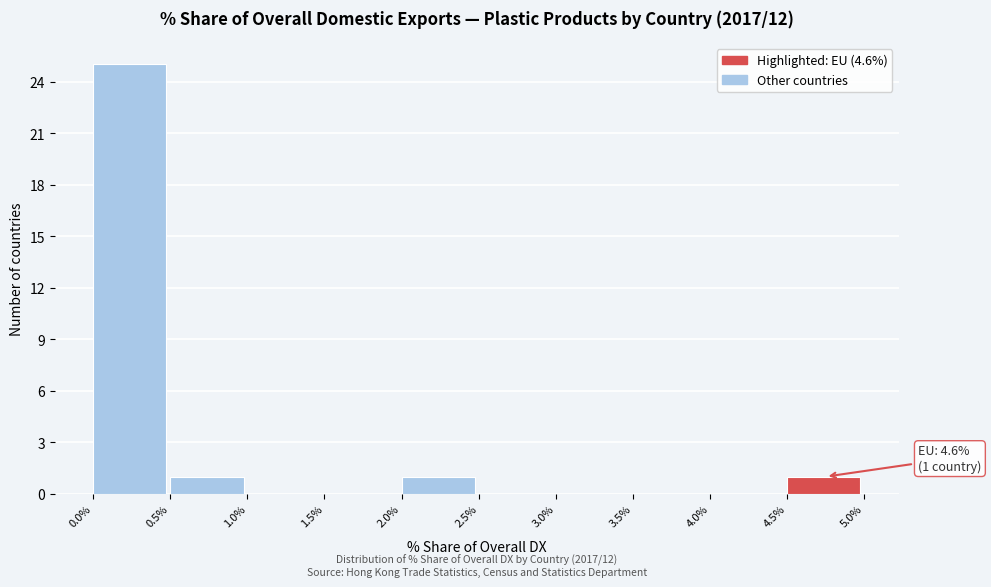

Over which range of the x-axis is the bar tallest?

0.0% to 0.5%